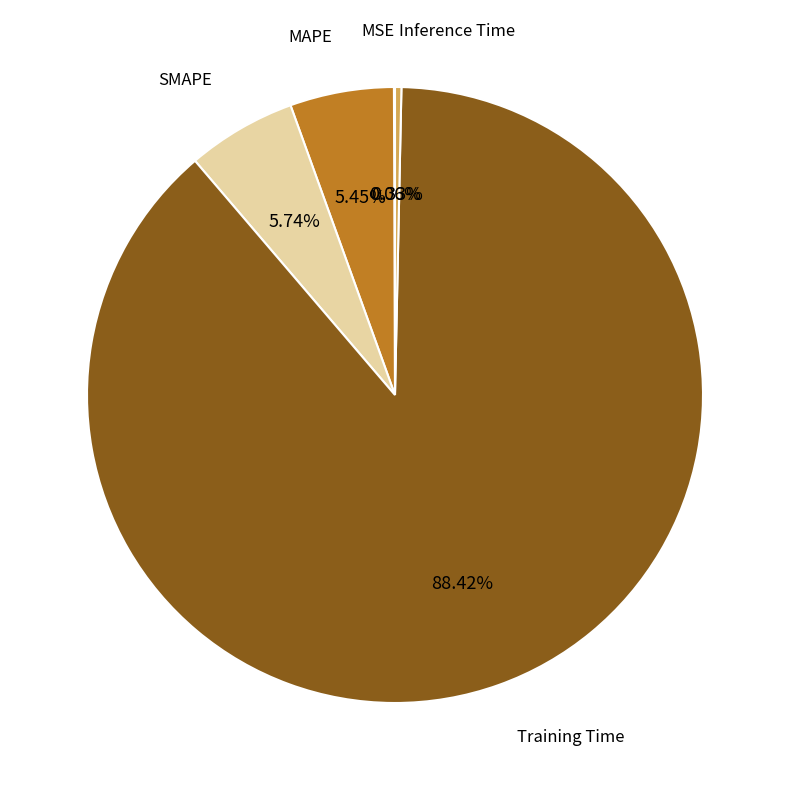

Is there a majority slice in this chart?

Yes